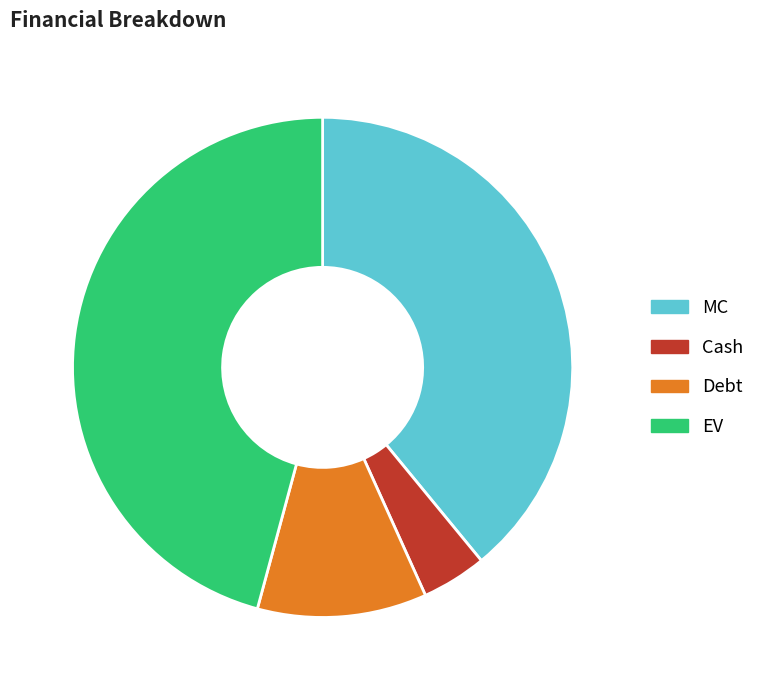

Does Debt account for over 50% of the chart?

No